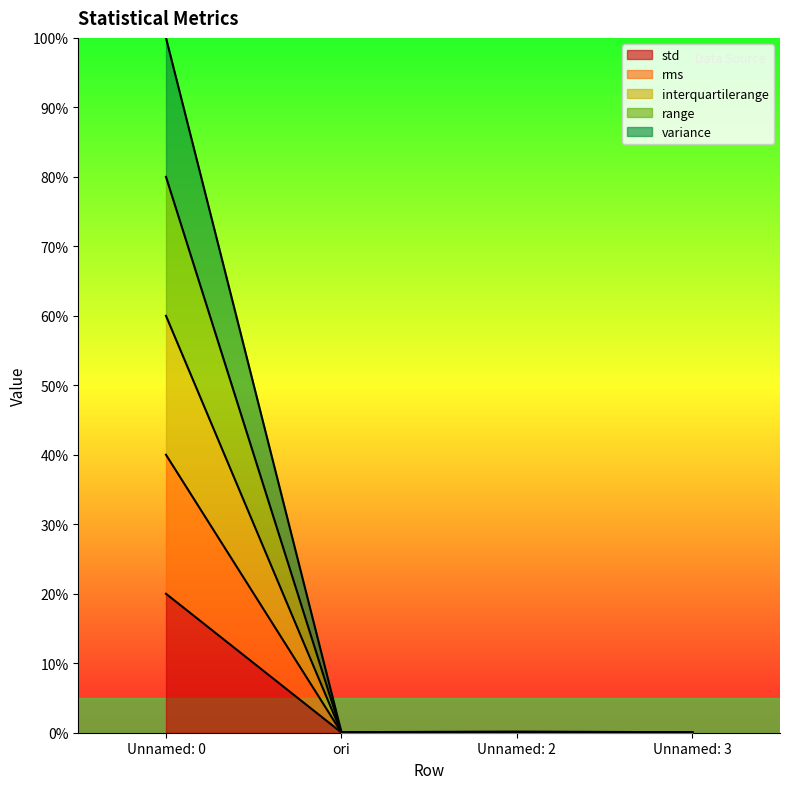

How many interior local peaks does the std series have?

1